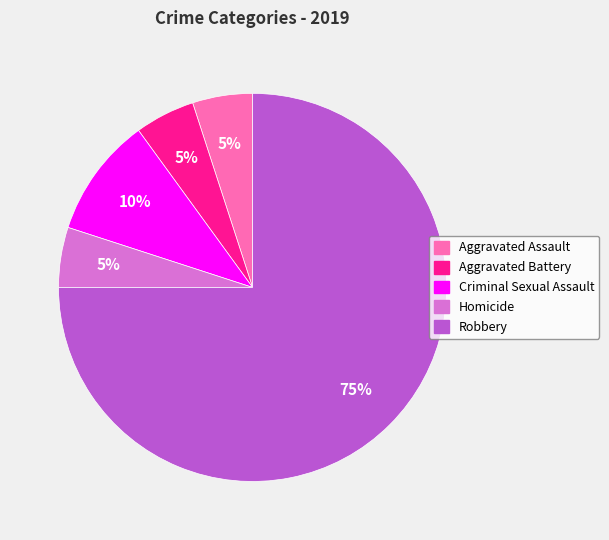

Do Homicide and Aggravated Battery together represent more than half of the pie?

No